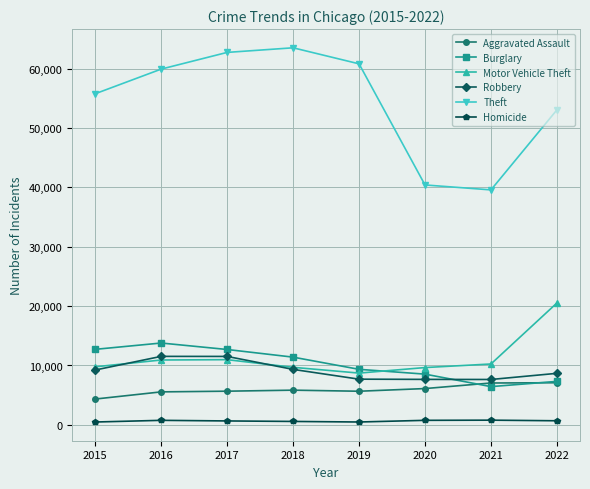

The value of Theft at 2016 is 59908. True or false?

True